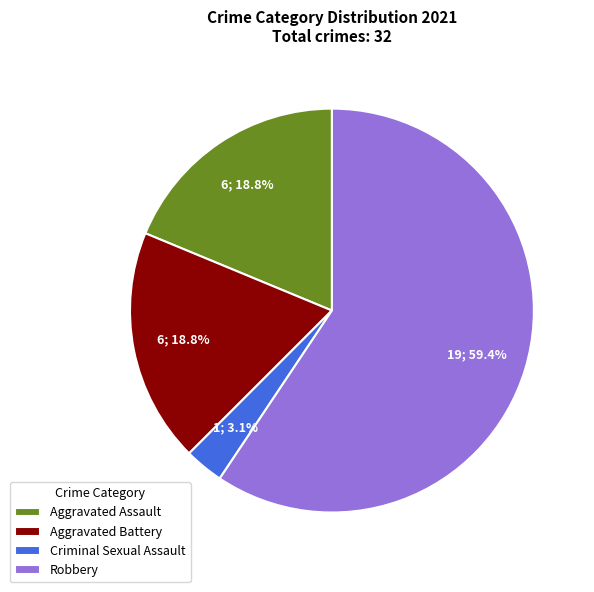

To the nearest percent, what is the difference between the largest and smallest slice percentages?

56%